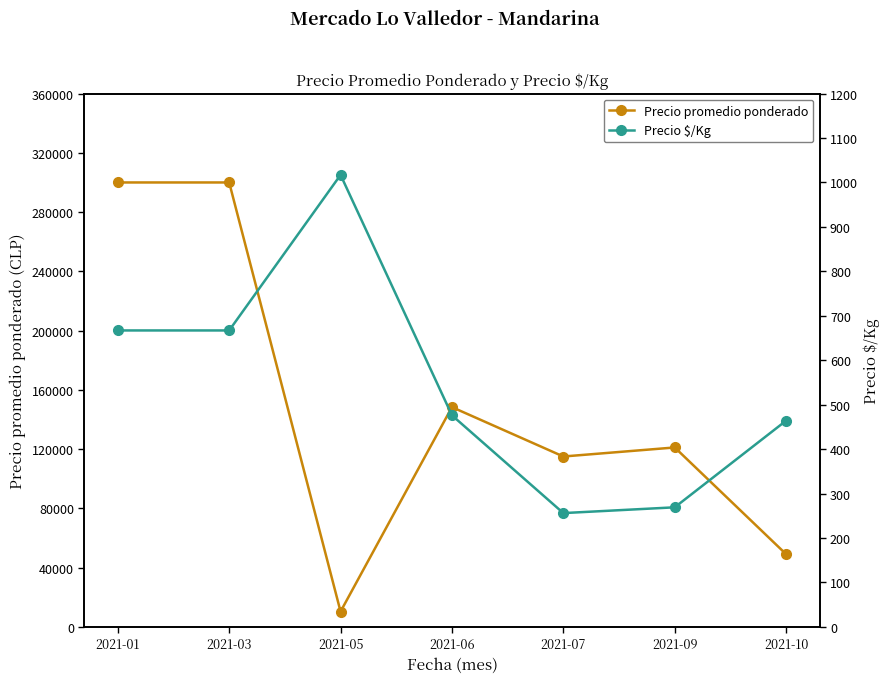

What is the greatest value displayed?

300000